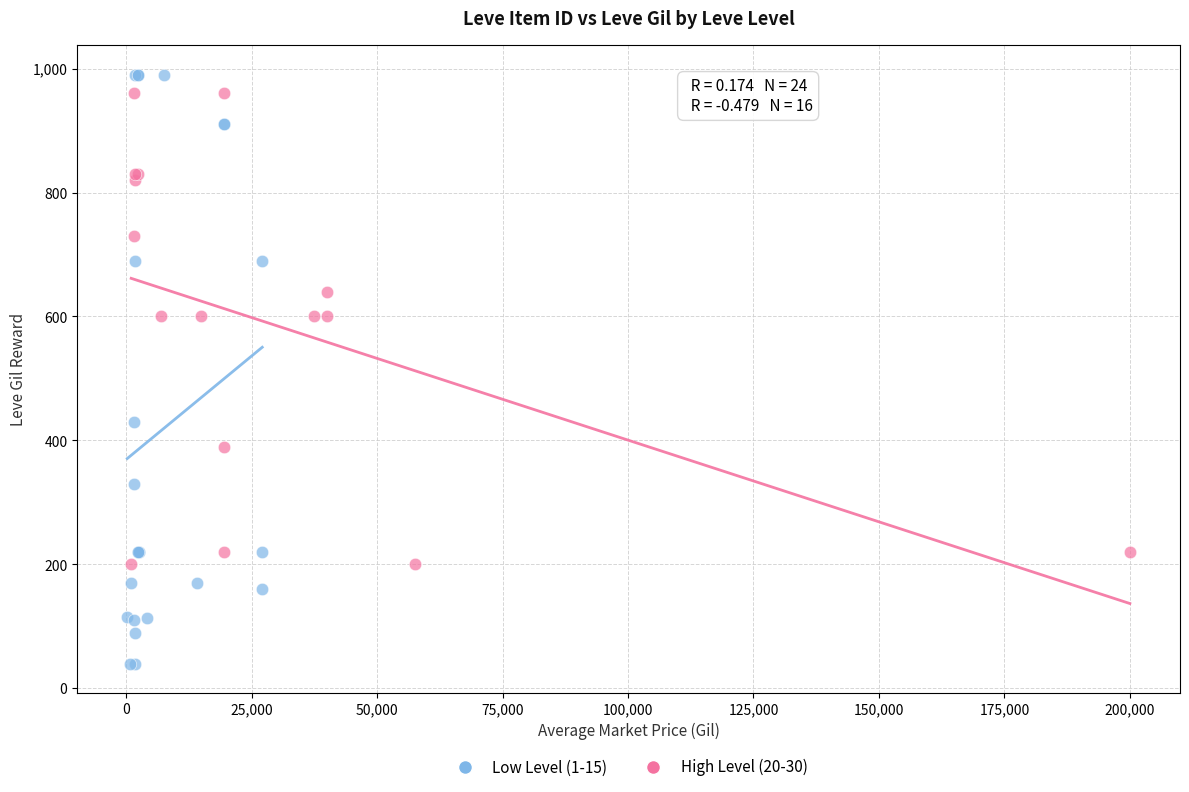

Which series has the widest spread of Y values?

Low Level (1-15)